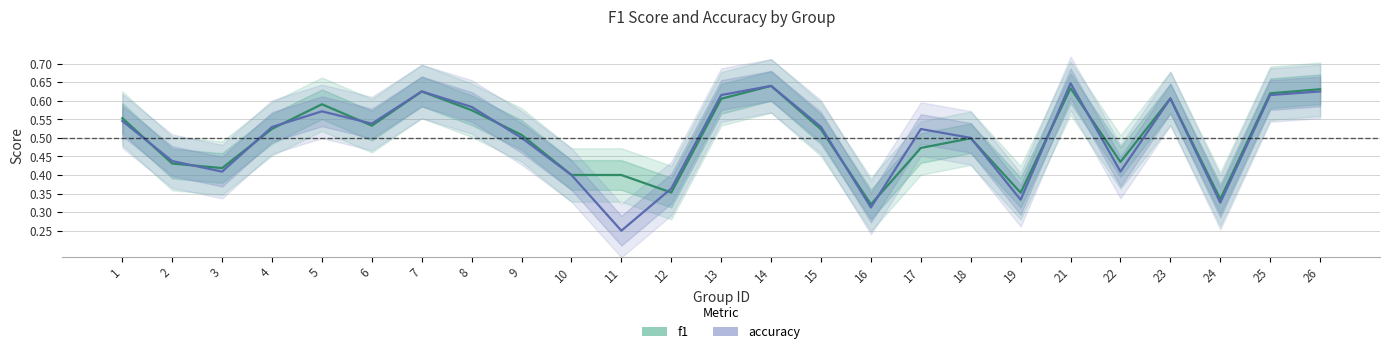

Rank the series by their average value, from lowest to highest.

accuracy, f1